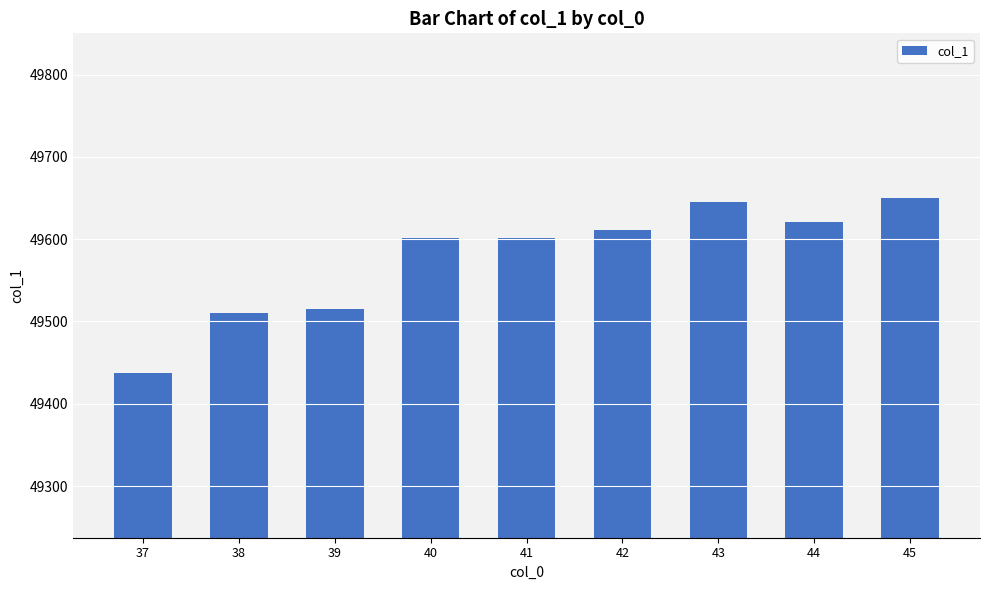

How many distinct data groups are displayed?

1